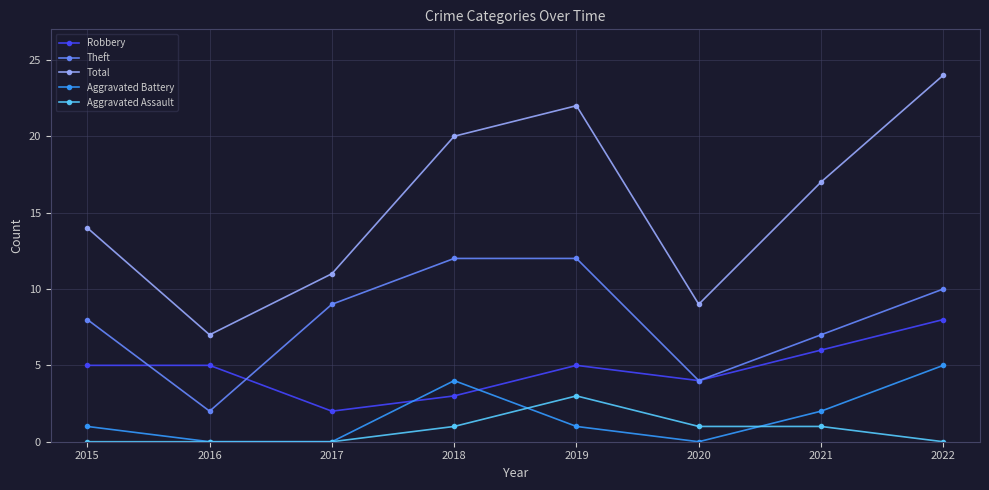

What is the value of the Theft point at the 8th from the left?

10